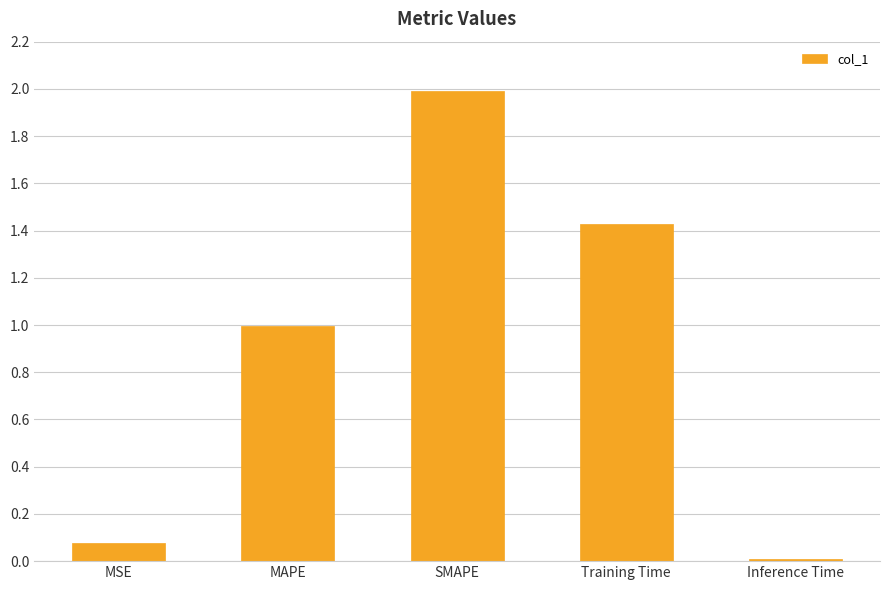

True or false: the data shows 1.0 at MAPE.

True